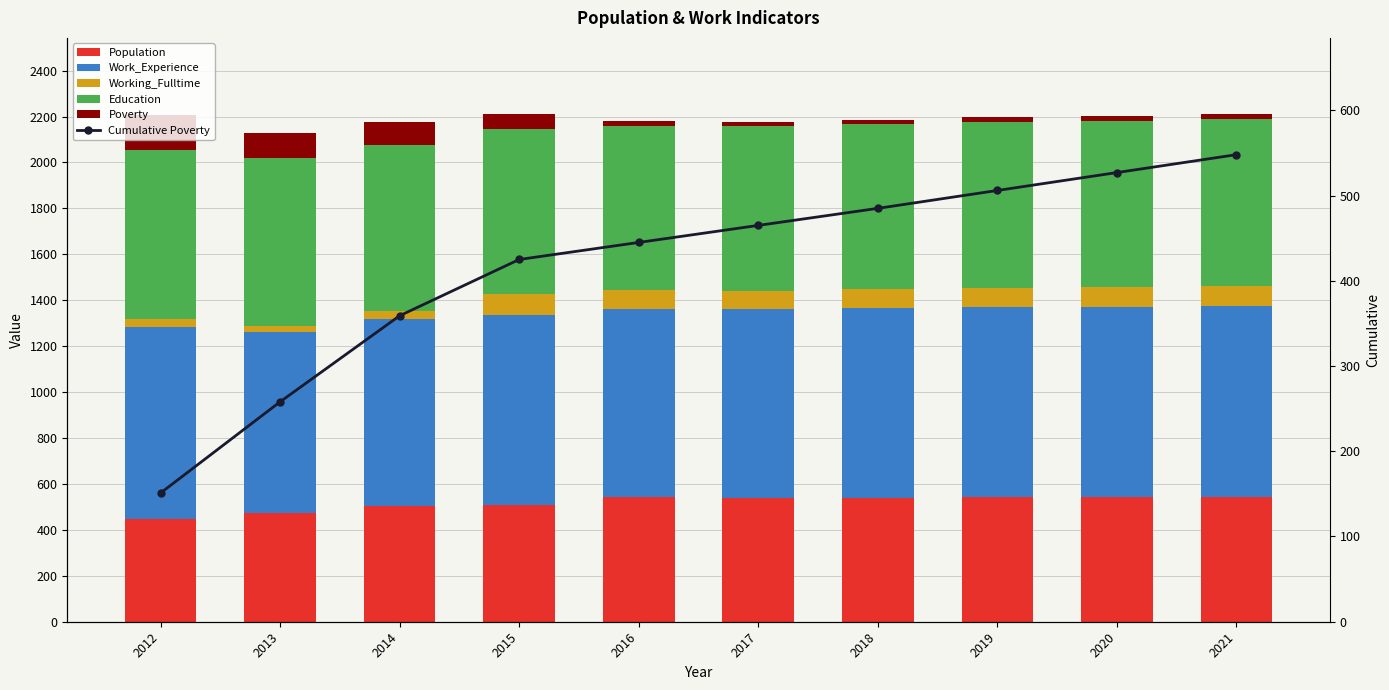

Is it true that Working_Fulltime equals 63 at 2014?

False